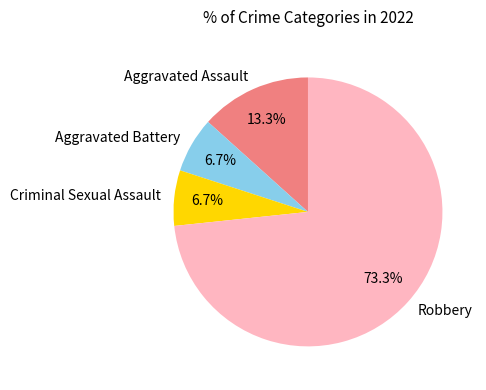

Which has a higher value, Robbery or Aggravated Battery?

Robbery